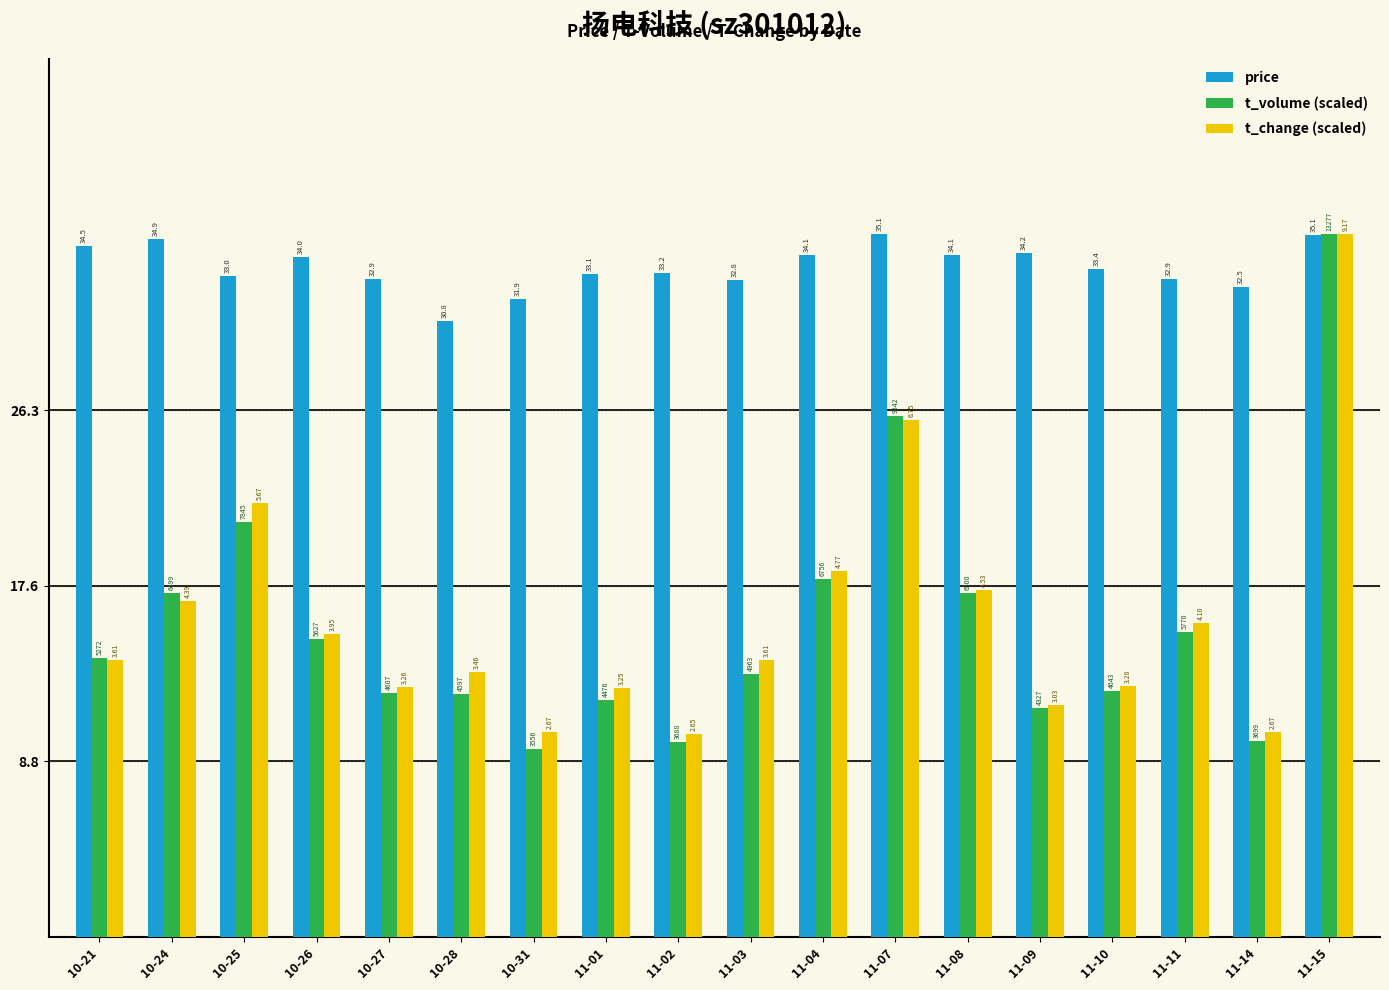

Is the value of t_change (scaled) at 11-14 greater than the value of price at 10-25?

No